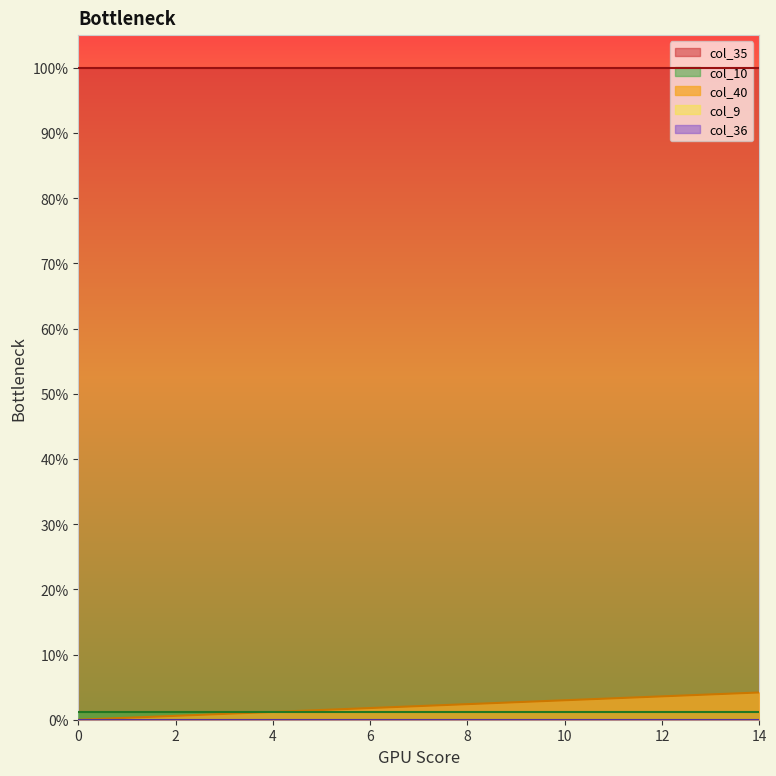

What are all the series names shown in the legend?

col_40, col_9, col_10, col_35, col_36